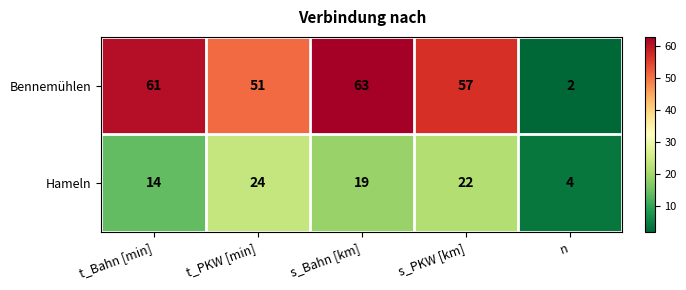

Reading right to left, list all the values displayed in this chart.

Bennemühlen: n=2	s_PKW [km]=57	s_Bahn [km]=63	t_PKW [min]=51	t_Bahn [min]=61
Hameln: n=4	s_PKW [km]=22	s_Bahn [km]=19	t_PKW [min]=24	t_Bahn [min]=14